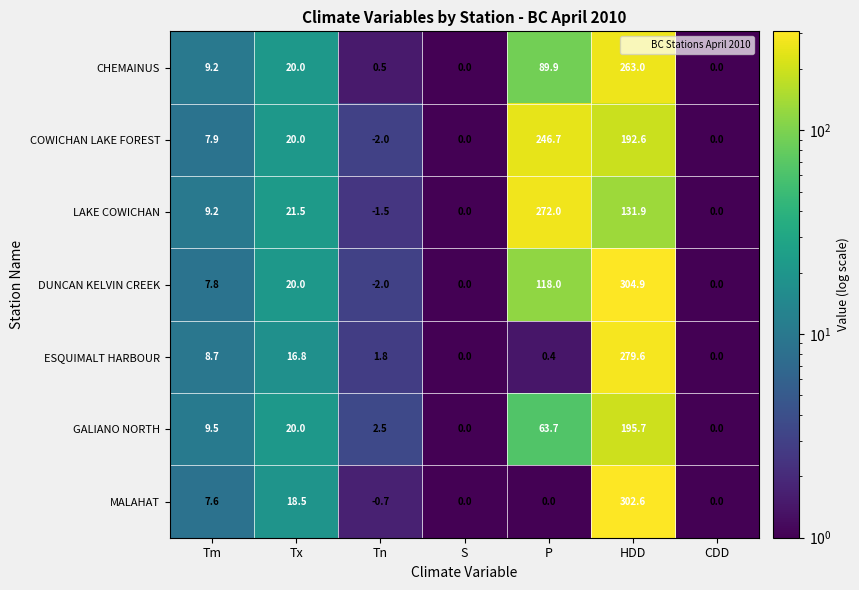

What is the minimum value shown in the chart?

-2.0